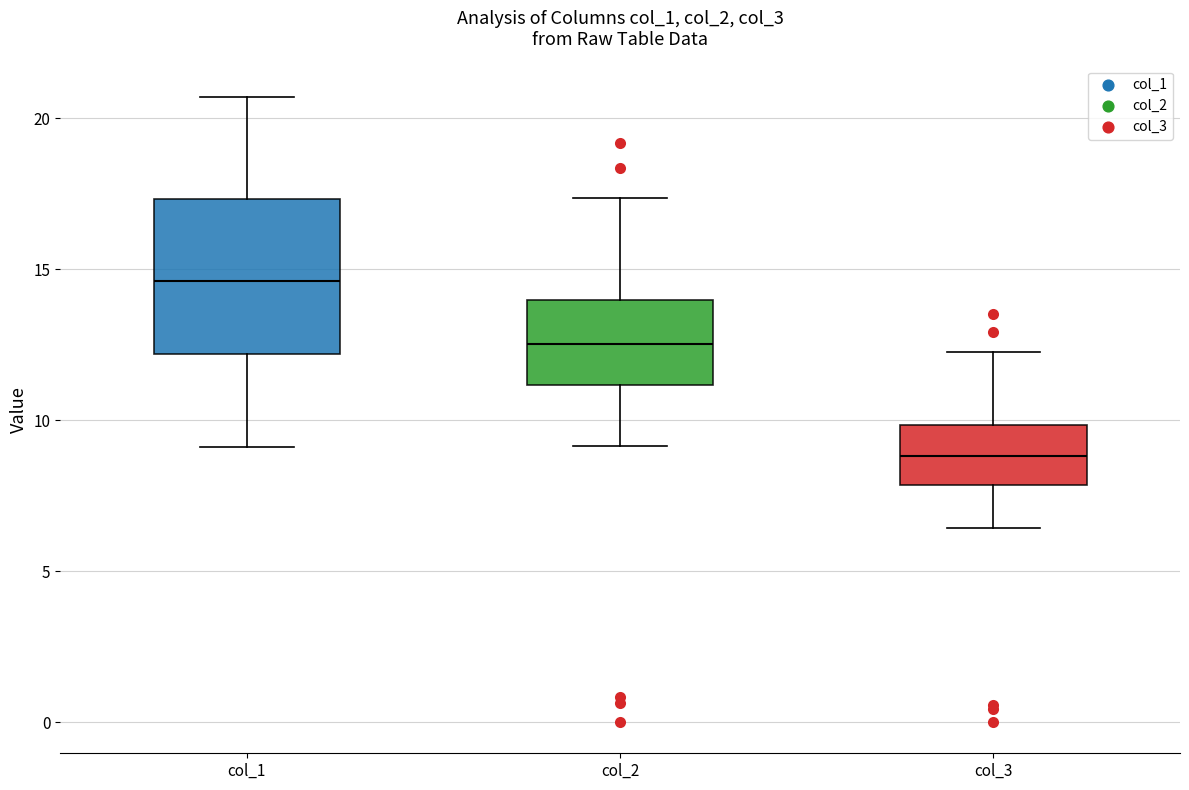

Reading left to right, transcribe this box plot: for each box, give where its median line is, the range the box spans, and where its two whiskers end, as read against the y-axis. The values are not printed on the chart, so give them approximately, as read against the axis.

col_1: median 14.5, box 12.0 to 17.5, whiskers 9.0 to 20.5
col_2: median 12.5, box 11.0 to 14.0, whiskers 9.0 to 17.5
col_3: median 9.0, box 8.0 to 10.0, whiskers 6.5 to 12.0